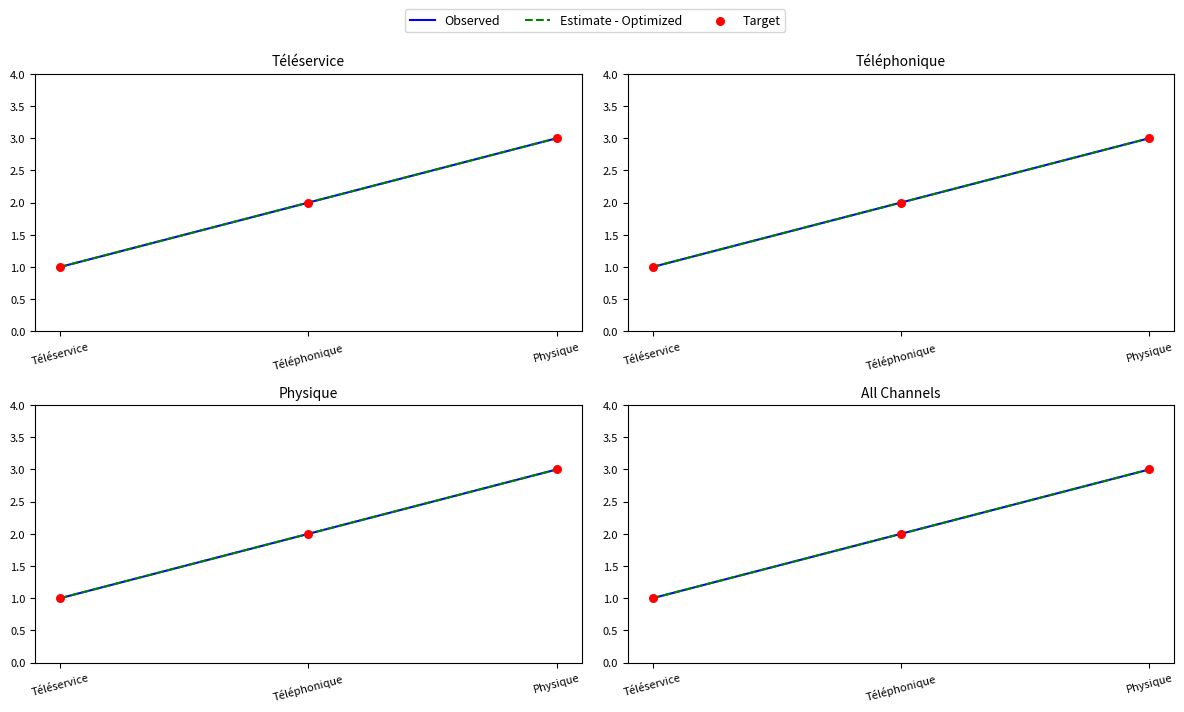

Which has a higher value, Téléphonique or Physique?

Physique